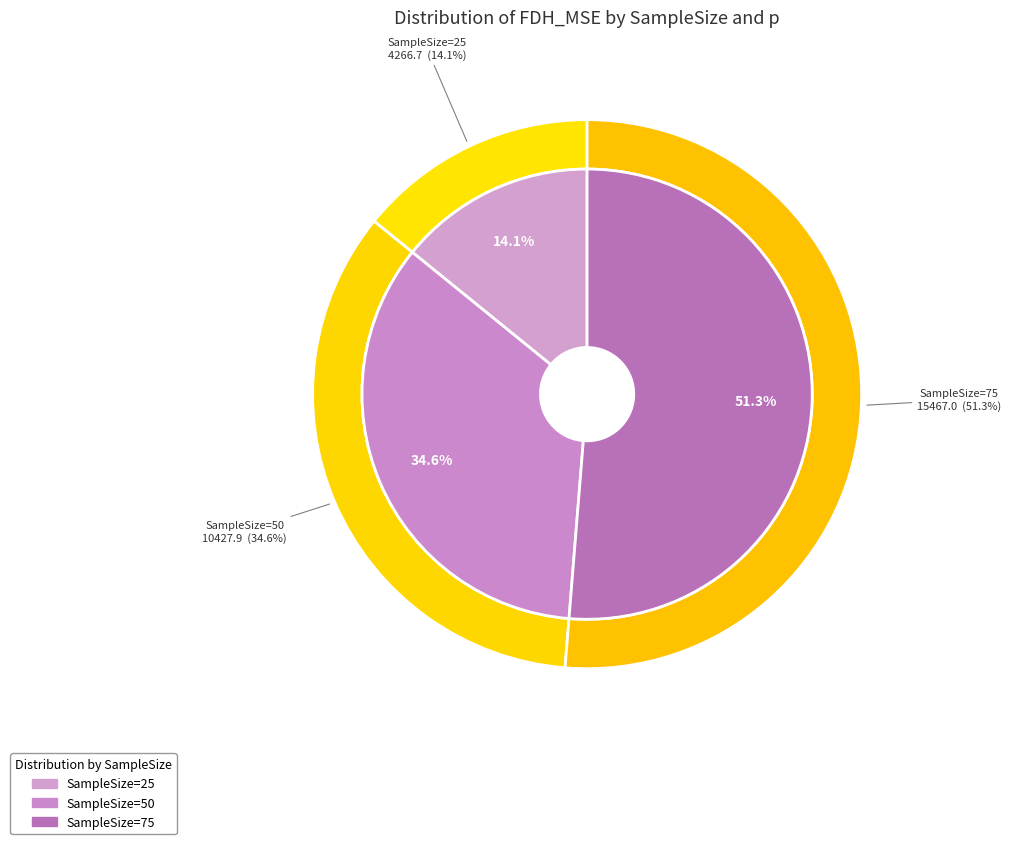

Is SampleSize=25 (p=0.25) the majority of the pie?

No